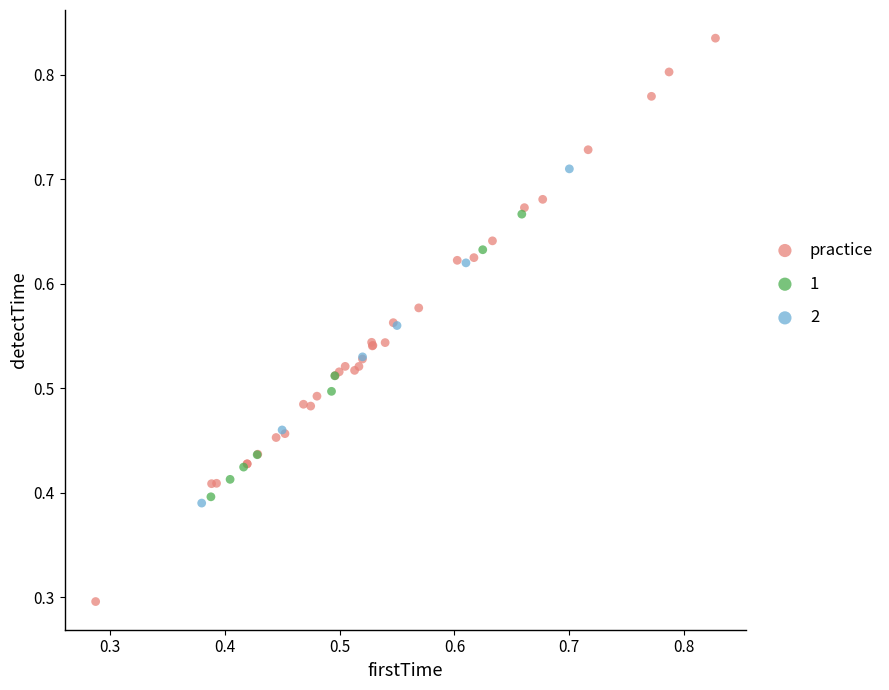

Which series reaches the maximum Y coordinate?

practice